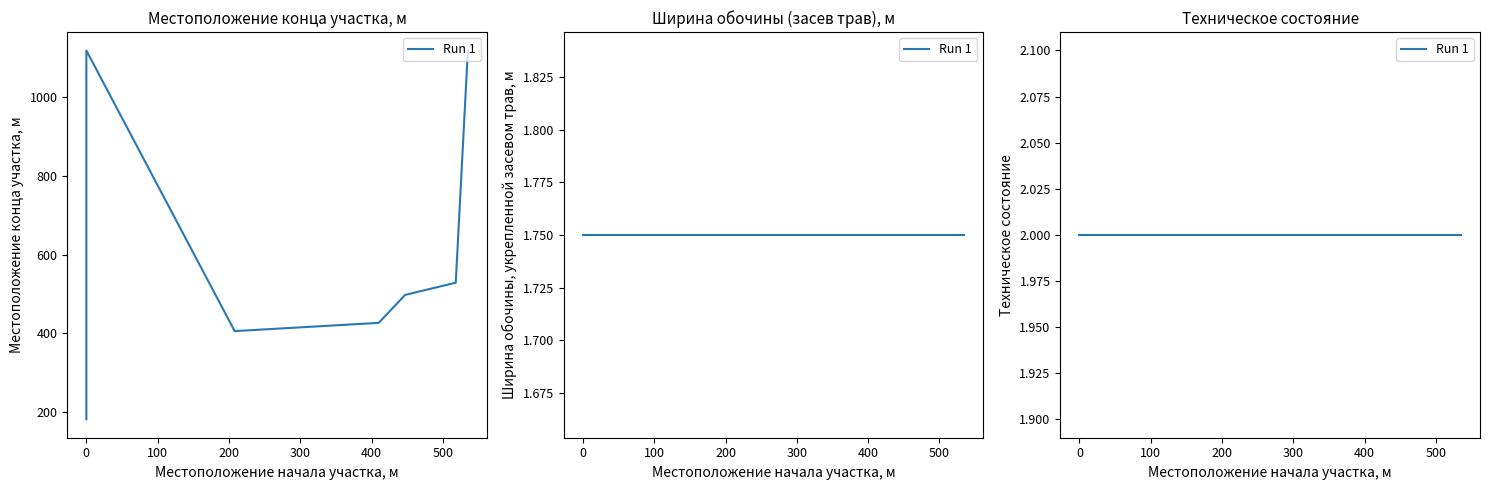

List the labels in order of Местоположение конца участка, м value, smallest first.

0, 208, 410, 447, 518, 0, 535